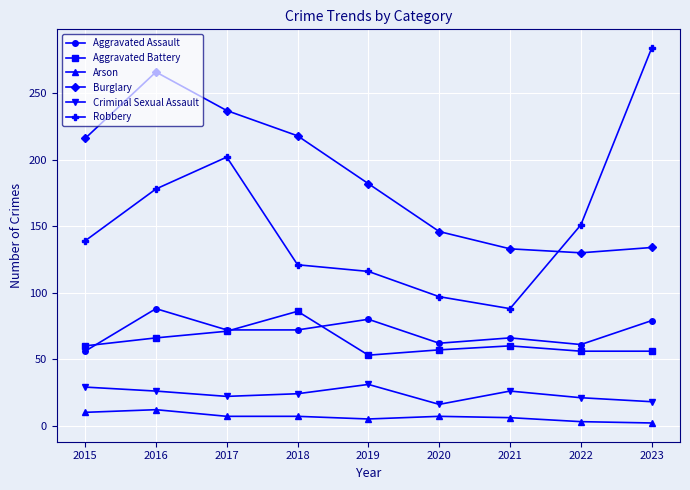

Where is the first local minimum for Burglary?

2022